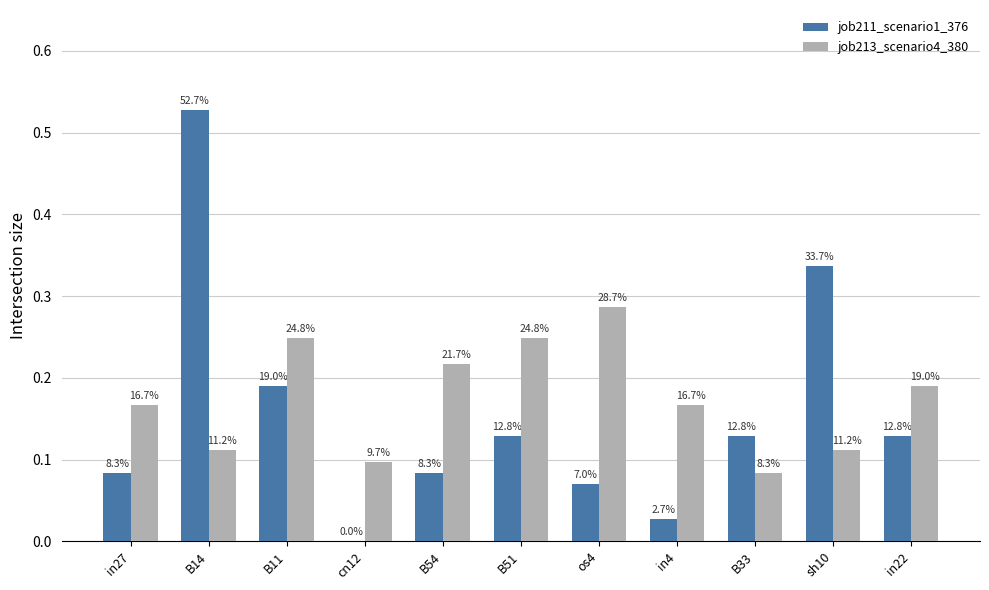

What is the sum of all job211_scenario1_376 values?

1.7